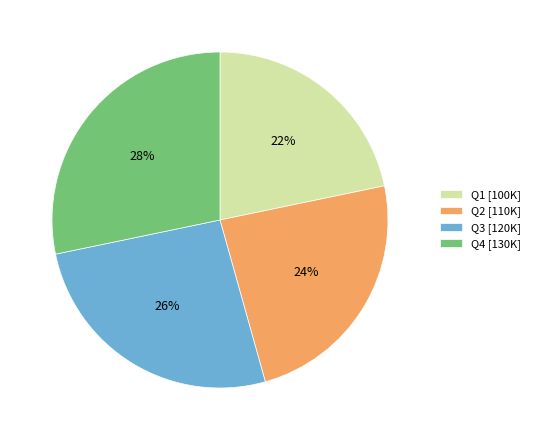

Which slice is the smallest?

Q1